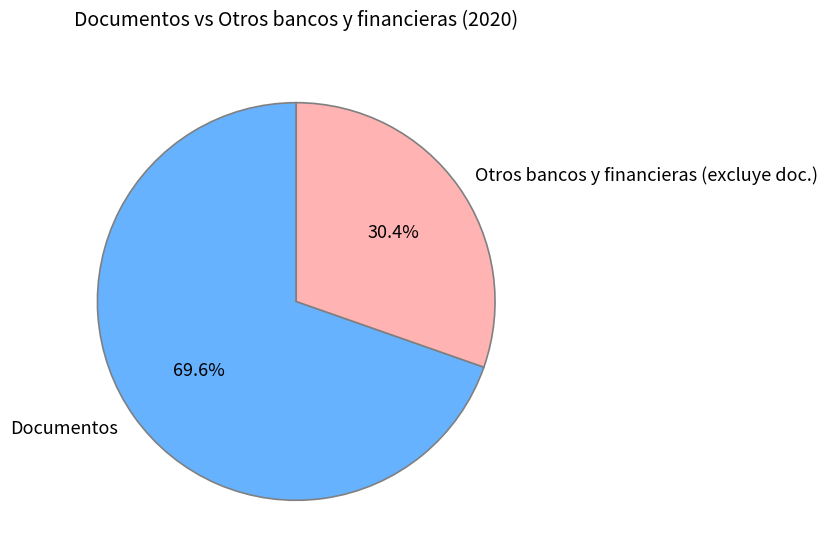

Which category accounts for the majority?

Documentos